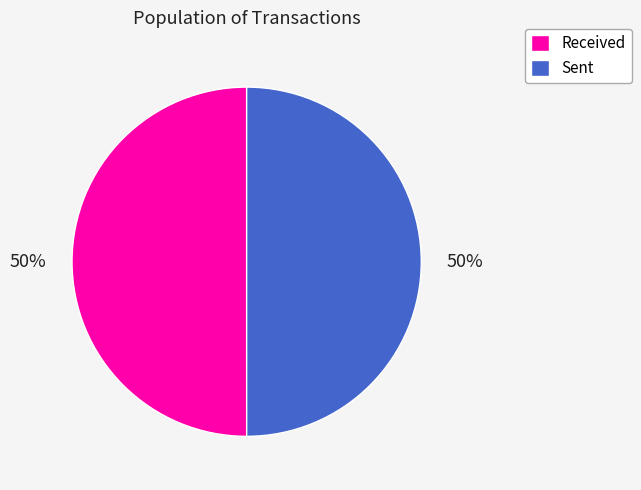

Is the sum of Received and Sent greater than half?

Yes